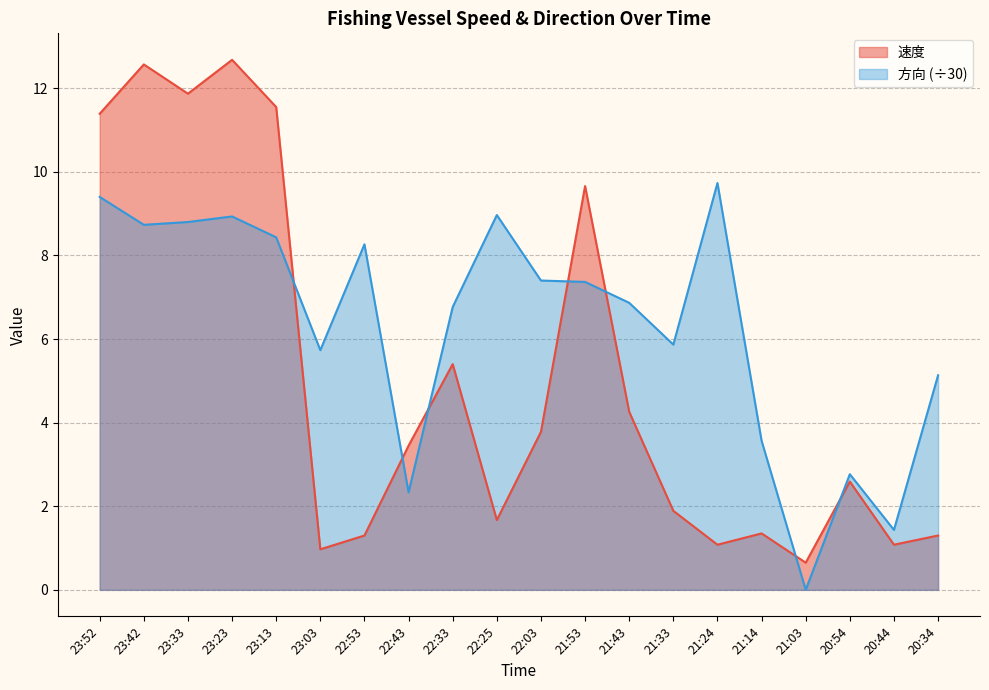

At which category is the sum across all series the highest?

23:23